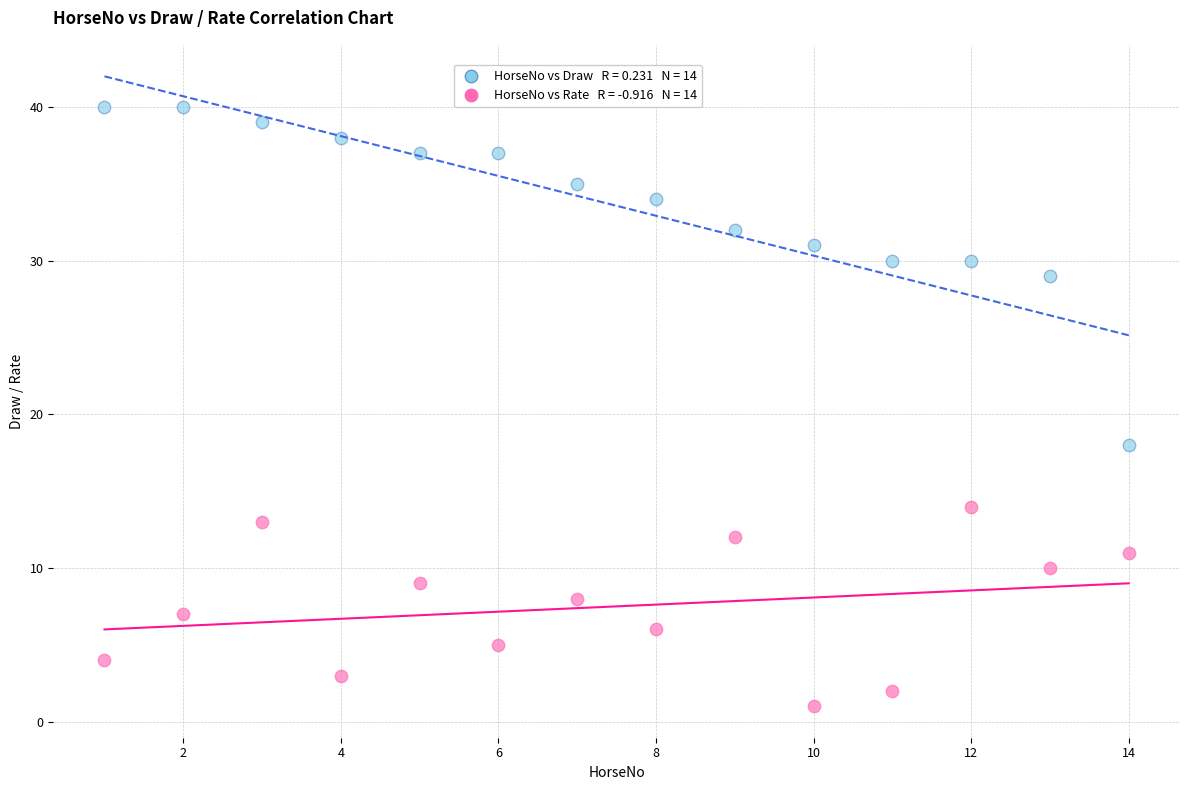

Across all data points, what is the range of Y values (max minus min)?

39